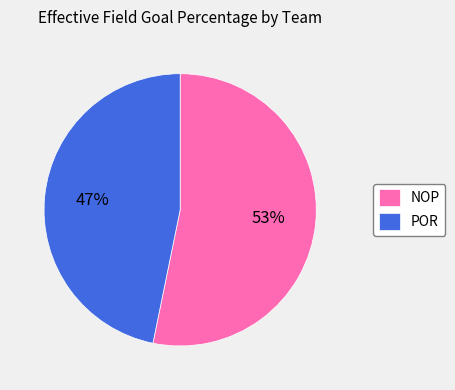

To the nearest percent, what portion does POR represent?

47%